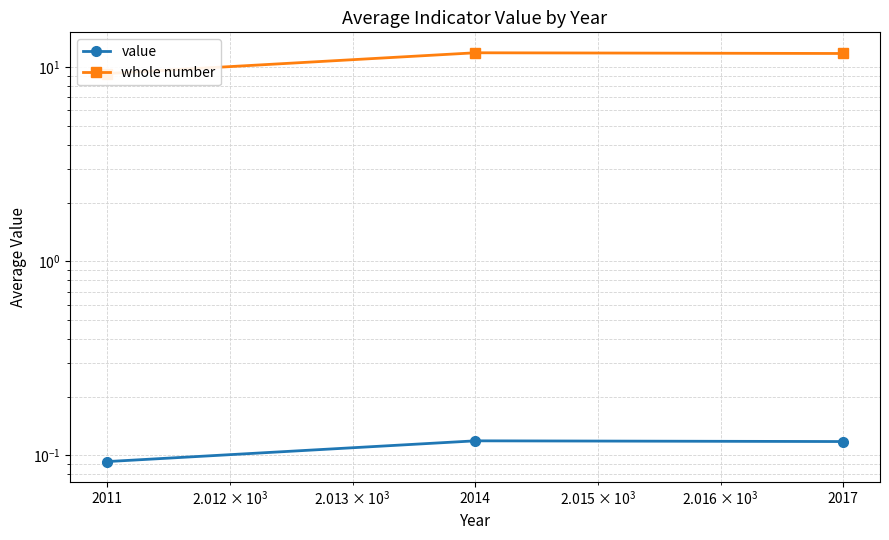

Reading left to right, list all the values displayed in this chart.

value: 2011=0.1	2014=0.1	2017=0.1
whole number: 2011=9.3	2014=11.9	2017=11.8